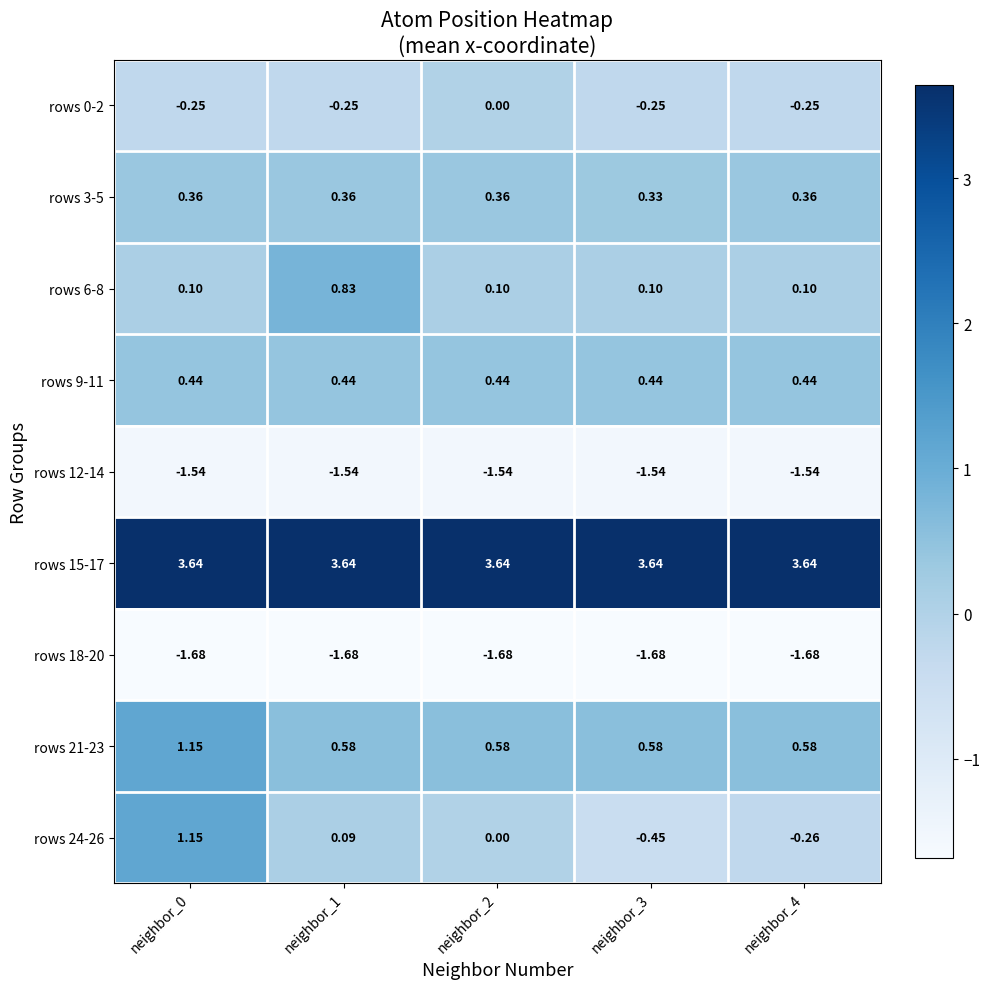

Is the value of rows 6-8 at neighbor_4 greater than the value of rows 15-17 at neighbor_3?

No